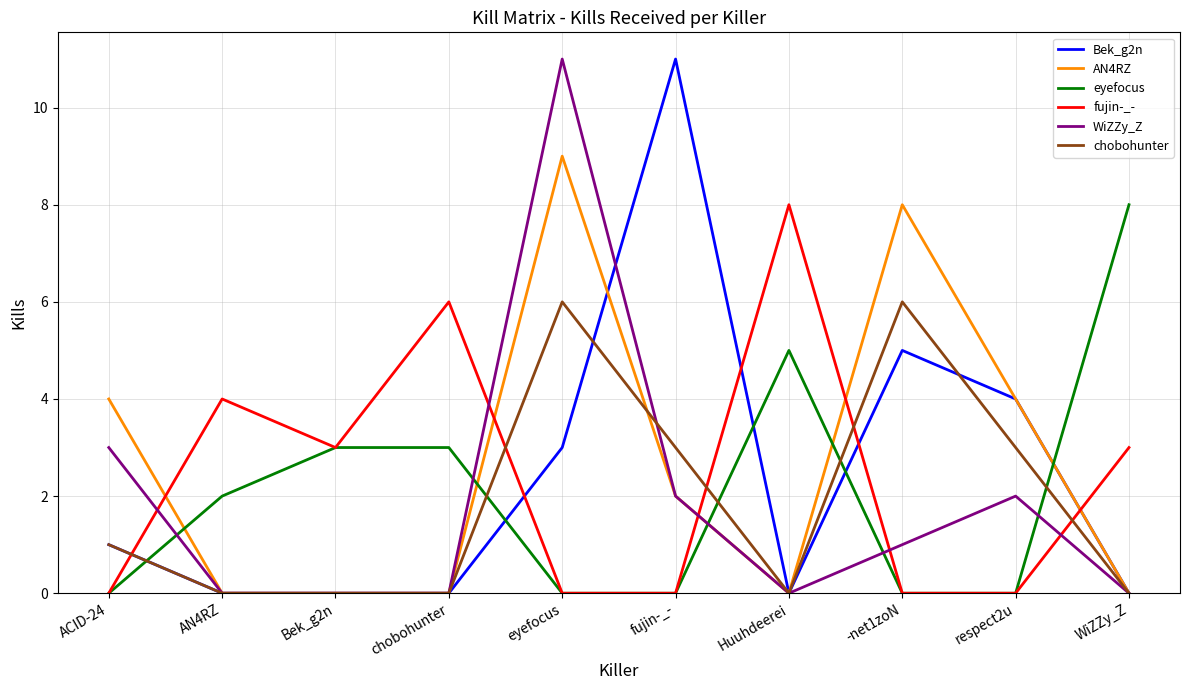

How many series are shown in this chart?

6